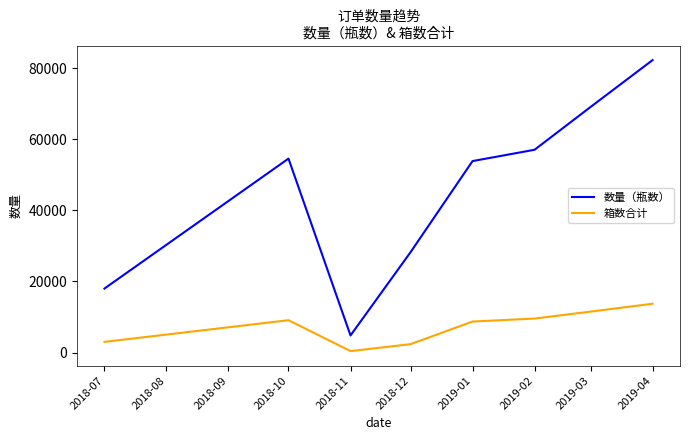

Reading right to left, list all the values displayed in this chart.

数量（瓶数）: 82284	69096	57048	53868	28224	4800	54564	18000
箱数合计: 13724	11516	9554	8718	2352	400	9094	3000